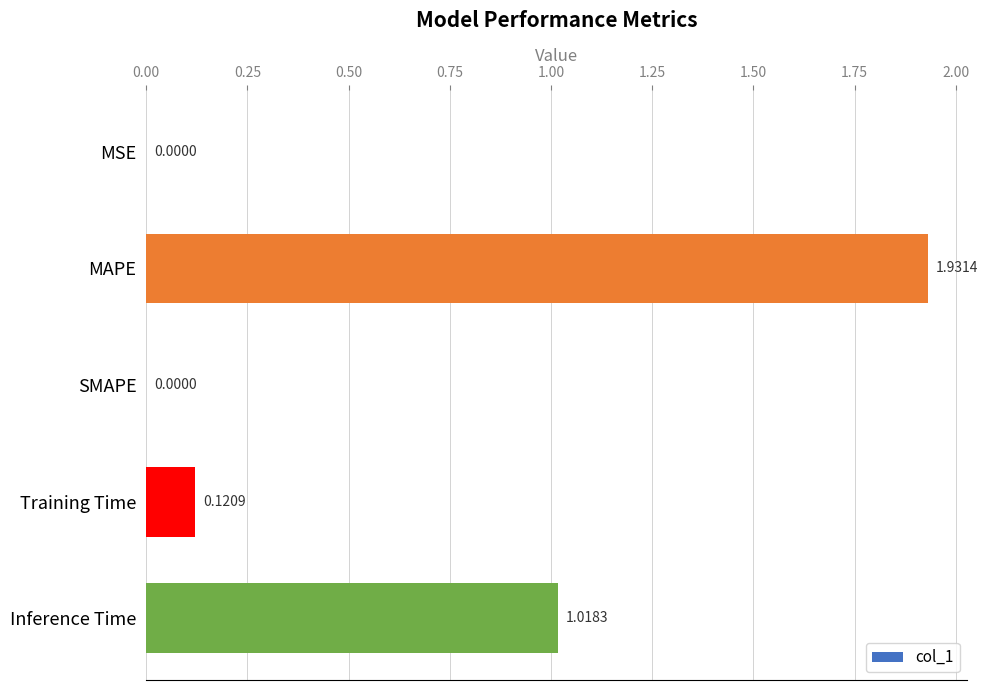

Are the bars horizontal?

Yes